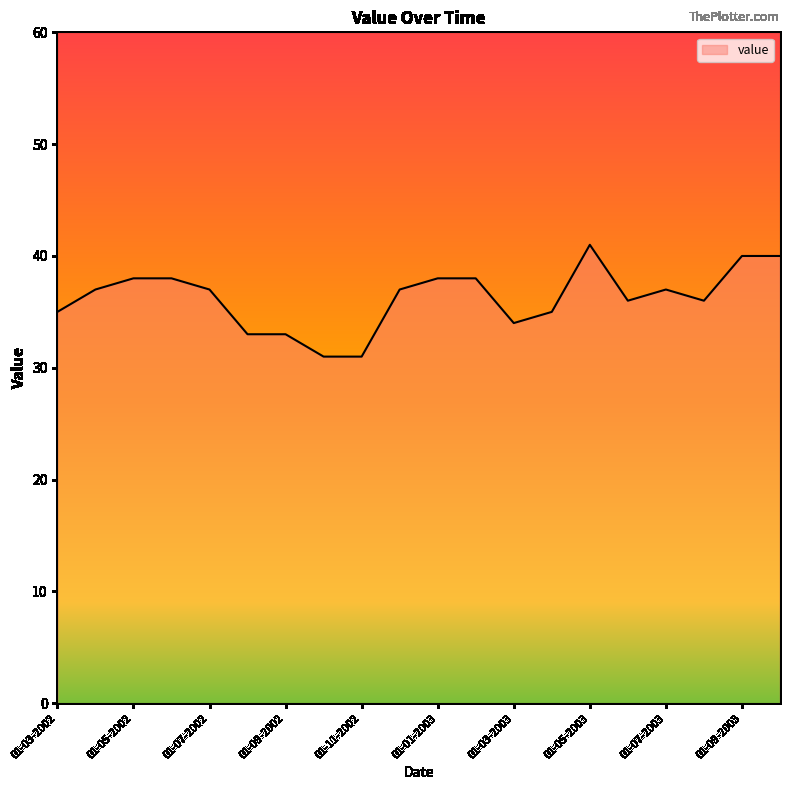

What is the maximum value shown in the chart?

41